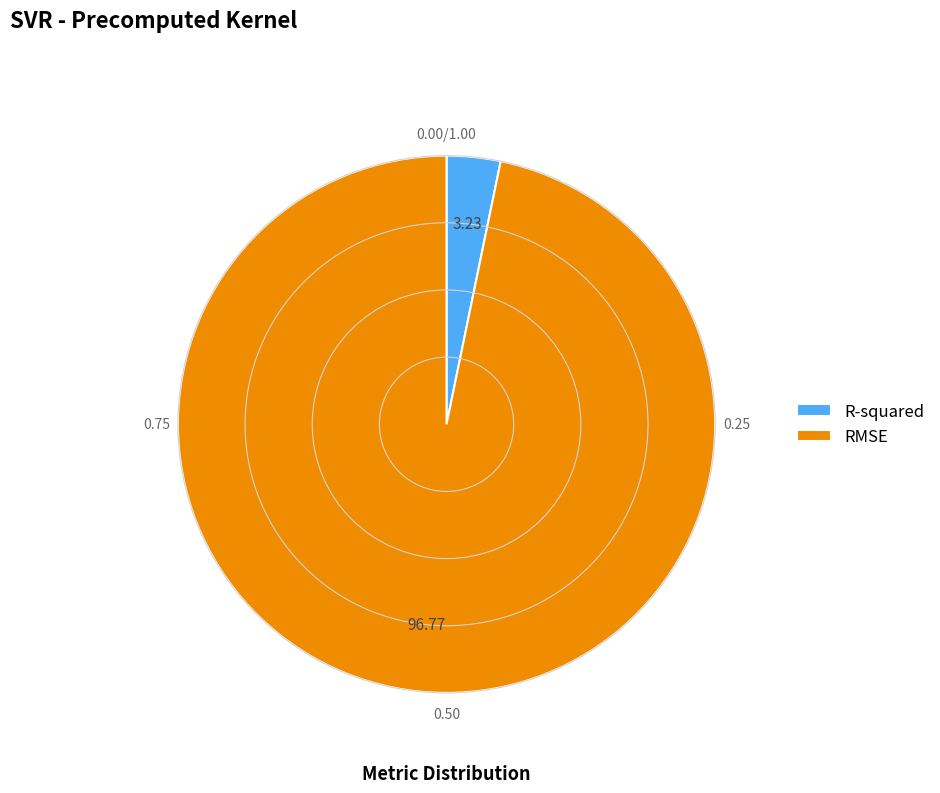

Rank the categories by value from highest to lowest.

RMSE, R-squared